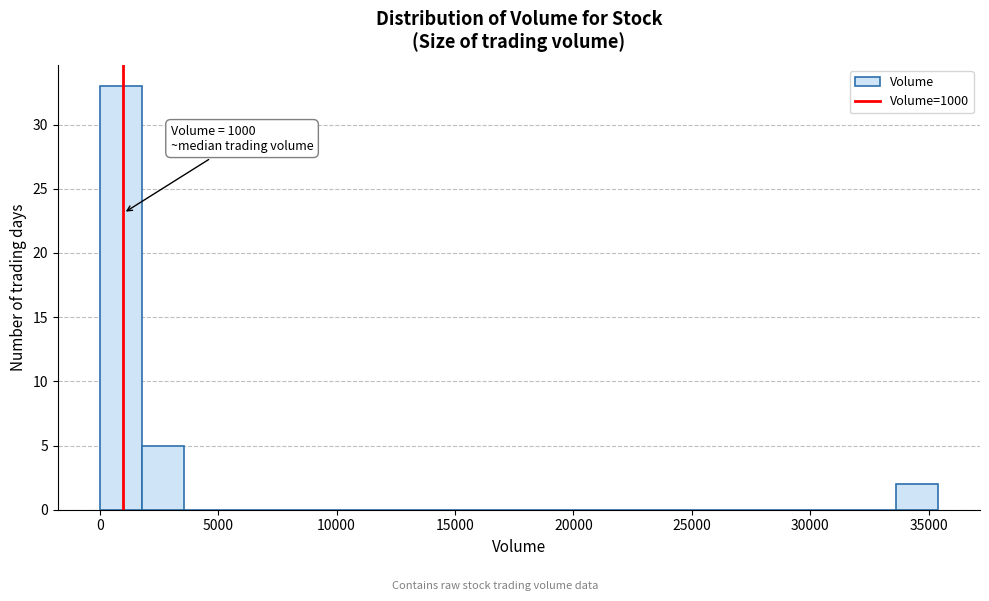

Read against the x-axis, roughly where is the centre of the tallest bar?

1000